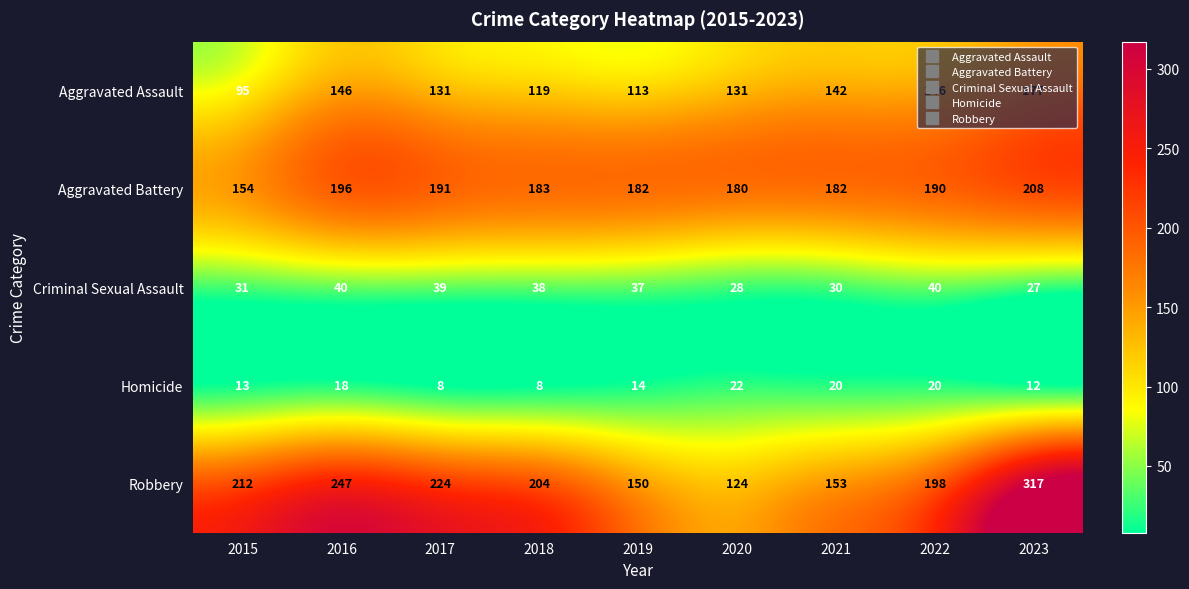

True or false: Homicide has a value of 6 at 2019.

False